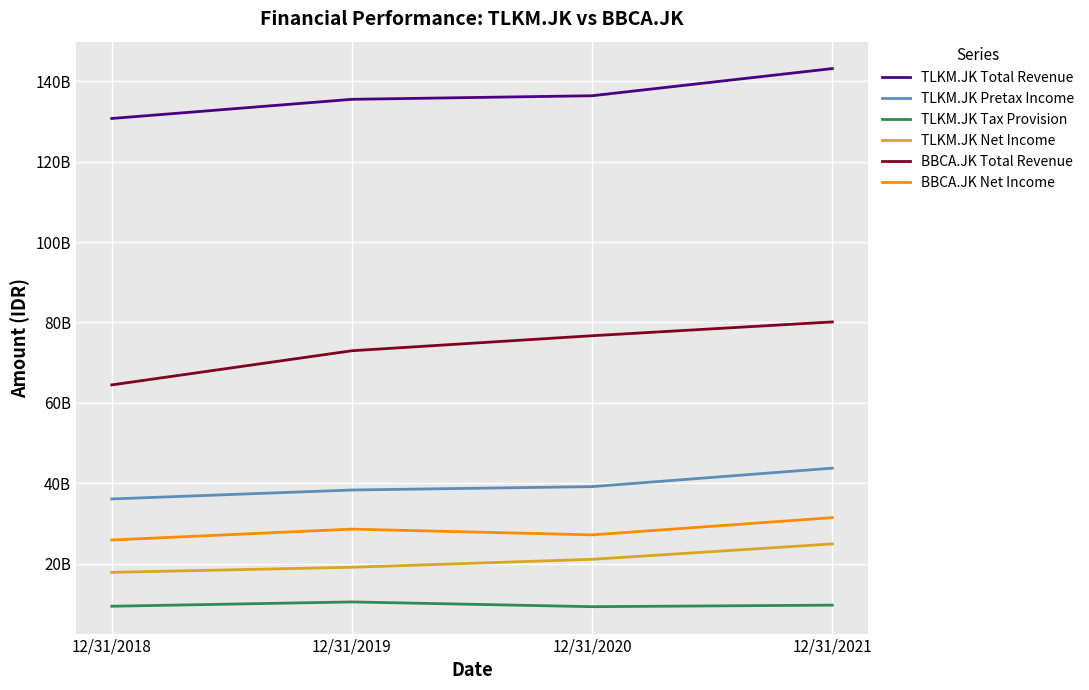

Is this an area chart (filled region under the line)?

No